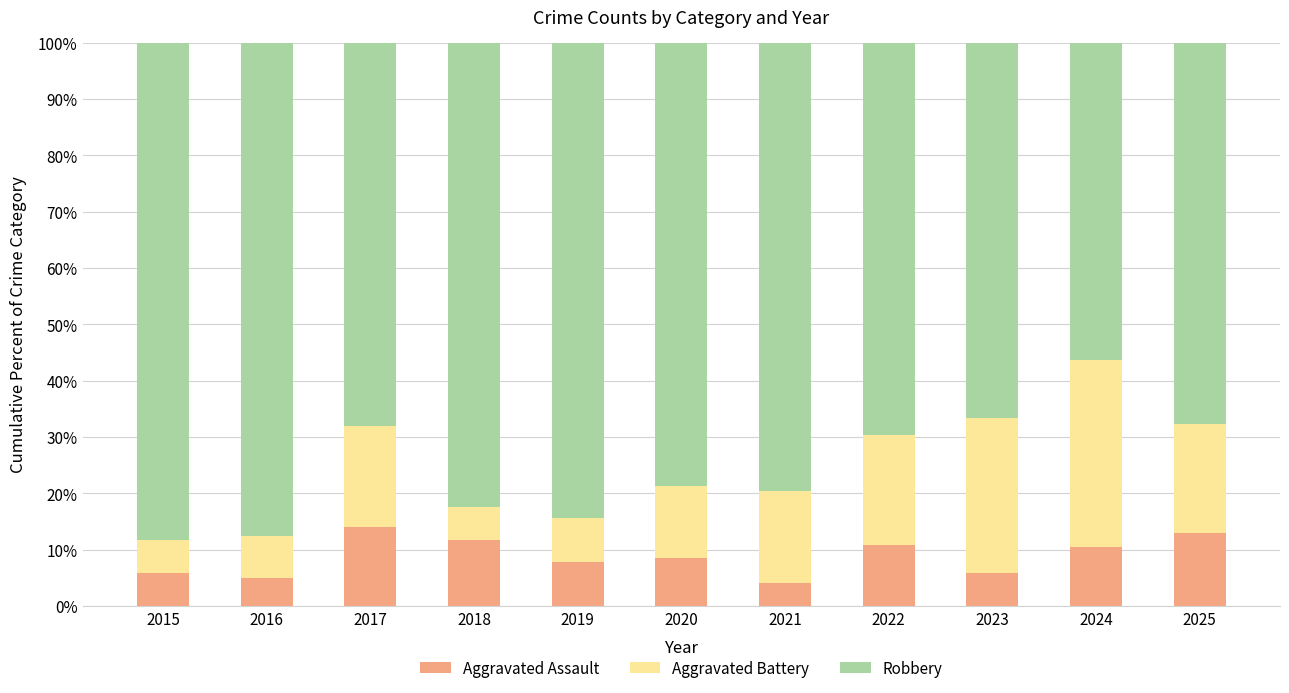

Is it true that Aggravated Assault equals 10.1 at 2015?

False